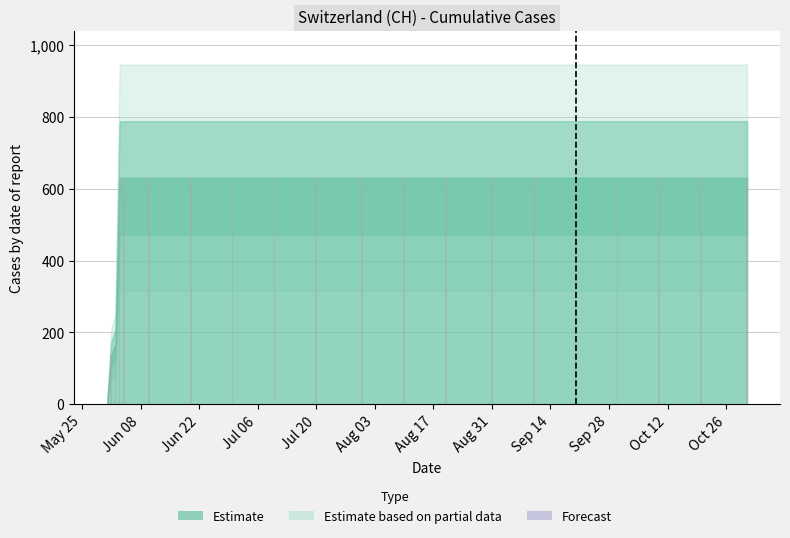

What is the sum of all values?

11033